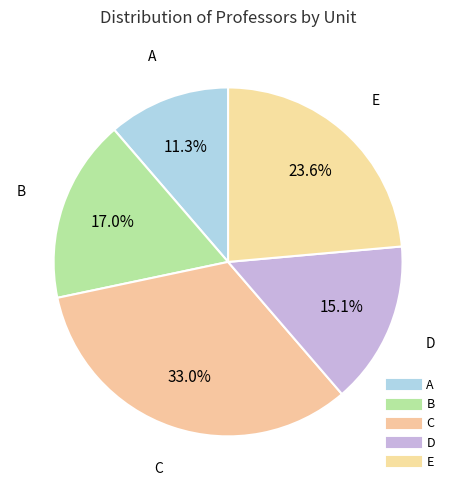

Rank the categories by value from highest to lowest.

C, E, B, D, A